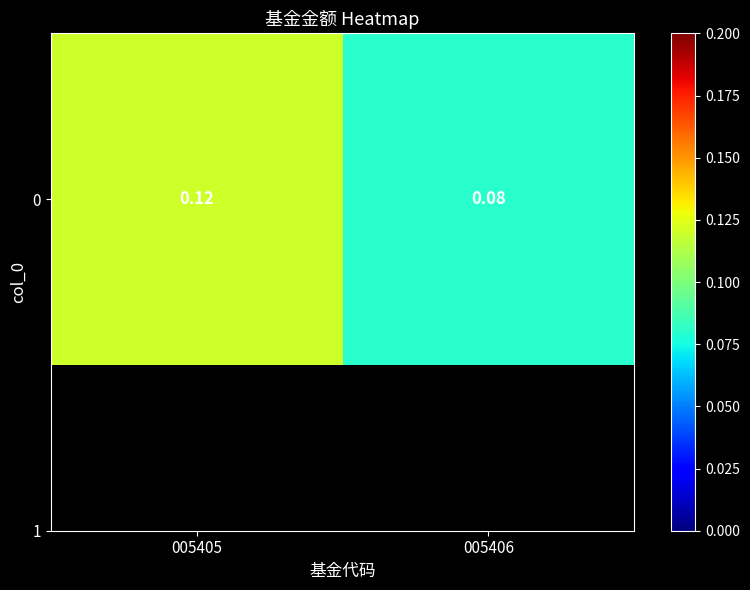

The chart shows a value of 0.1 at 005405. True or false?

True